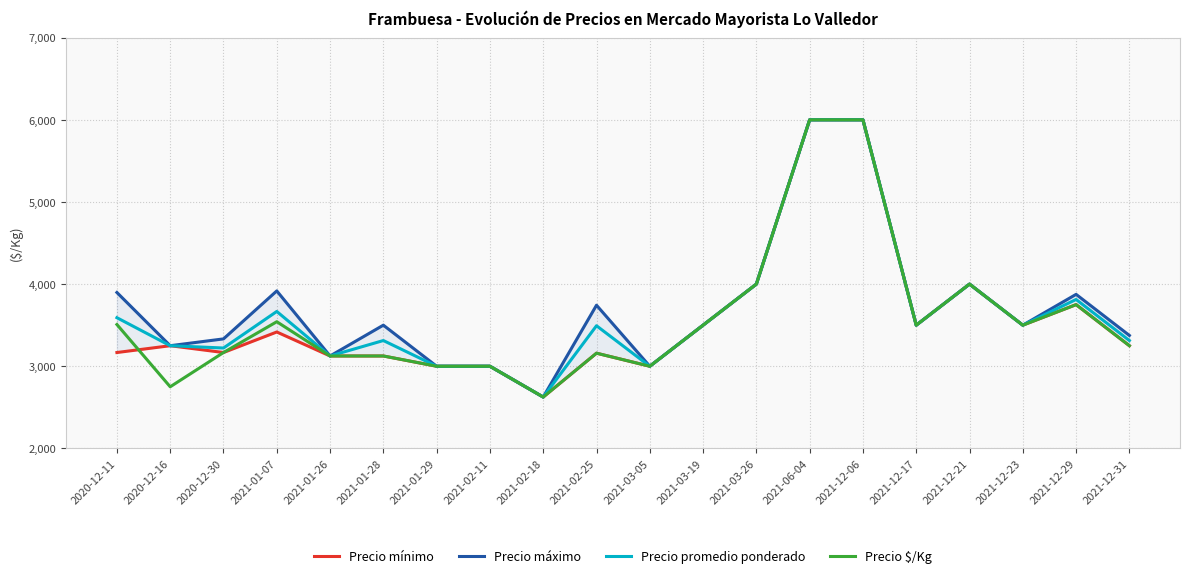

Between 2021-12-06 and 2021-03-19, which is larger?

2021-12-06